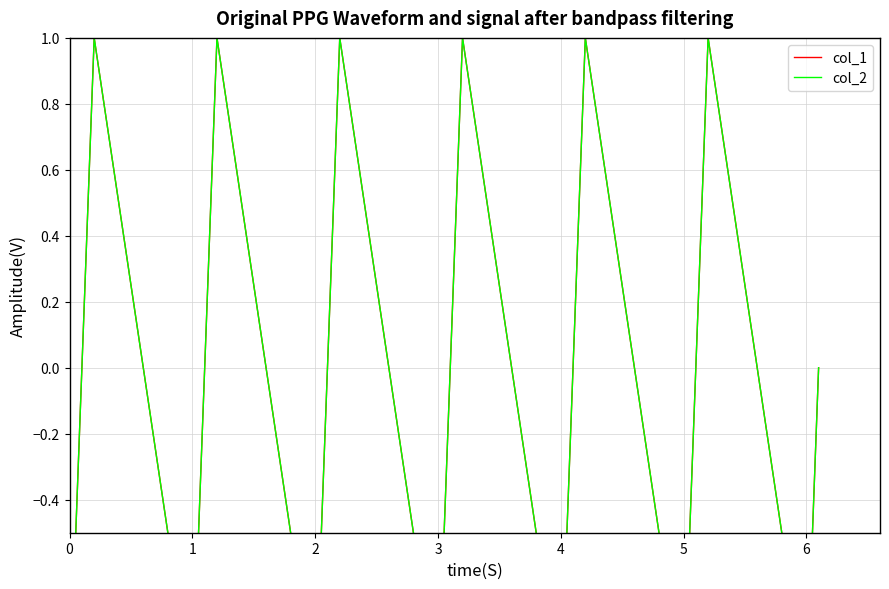

Which series has the largest total across all categories?

col_1